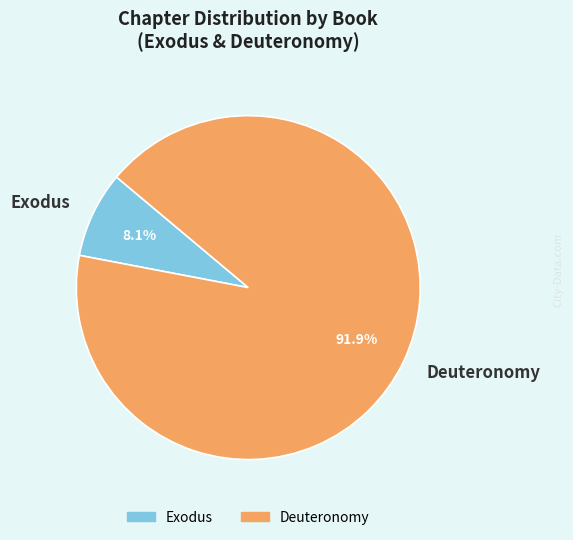

Do Deuteronomy and Exodus together represent more than half of the pie?

Yes